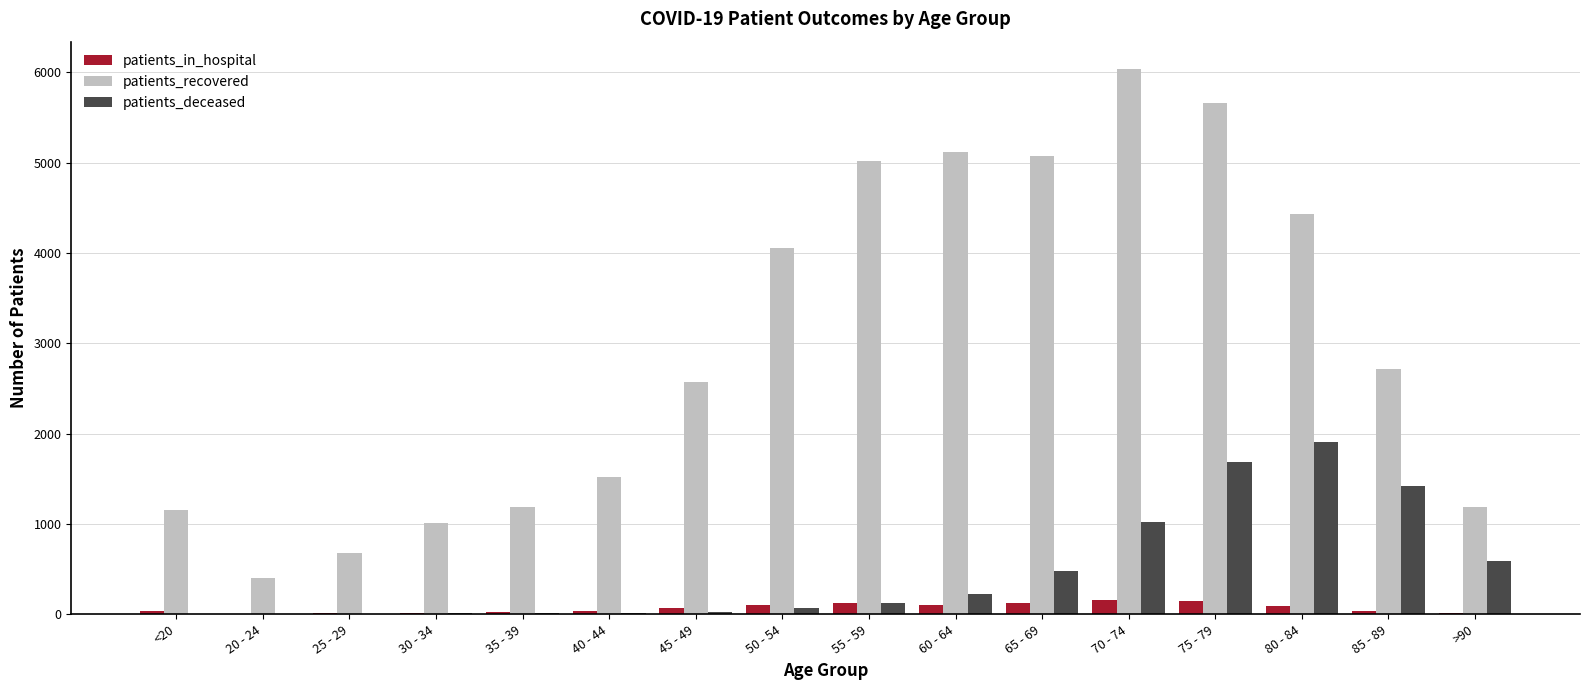

Between 25 - 29 and 55 - 59, which series saw the biggest shift?

patients_recovered